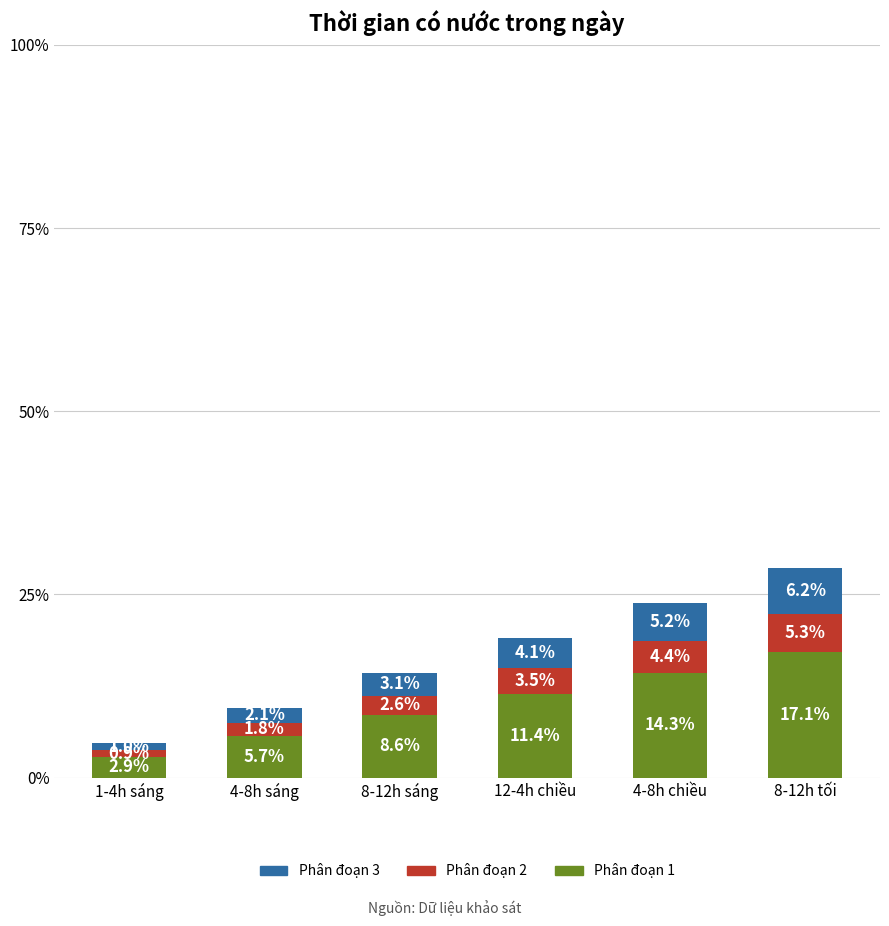

What is the approximate value of Phân đoạn 1 at 8-12h sáng?

8.6